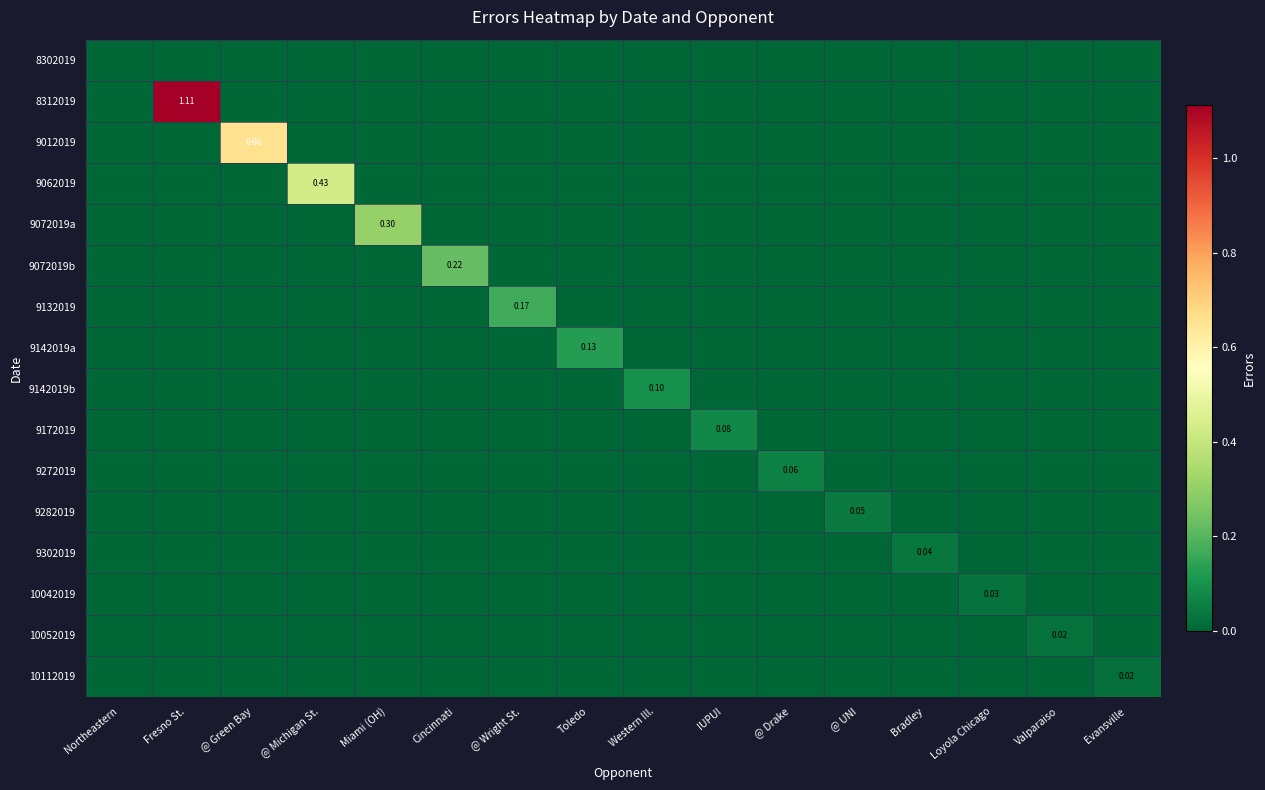

Which series has the widest spread of values?

8312019